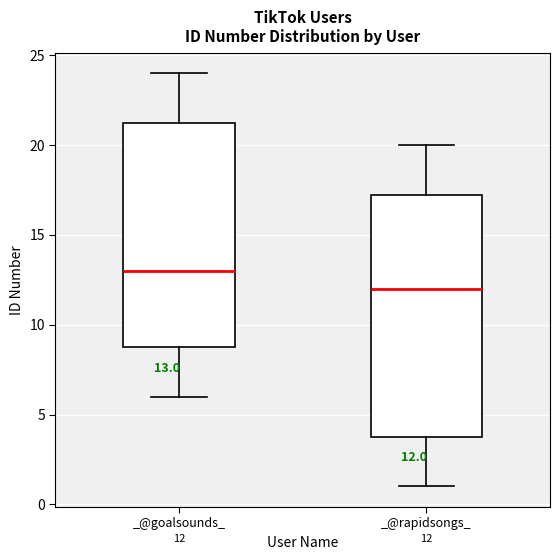

Comparing the boxes themselves (not the whiskers), which one is the tallest?

_@rapidsongs_